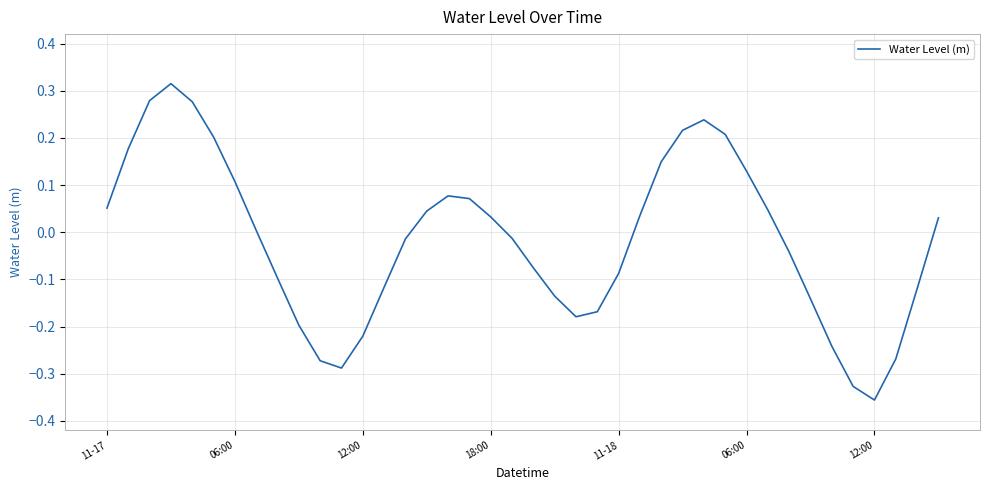

Which category has the lowest value across all series?

12:00